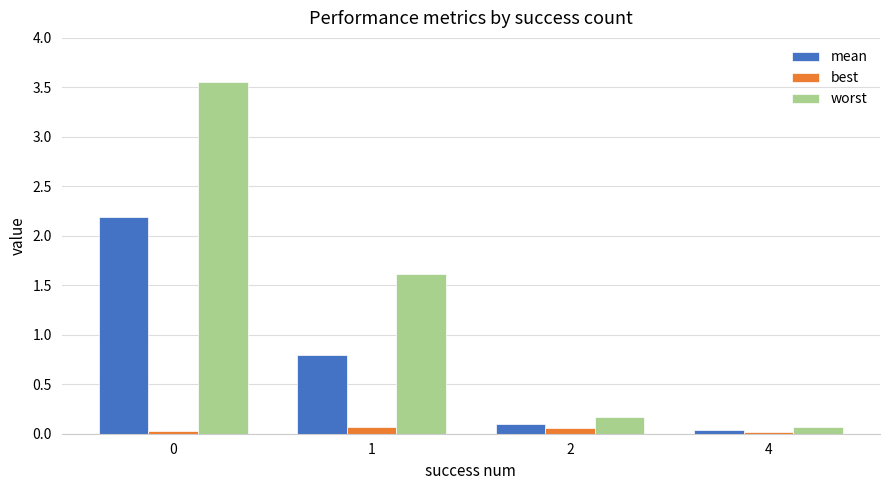

True or false: worst has a value of 0.2 at 2.

True